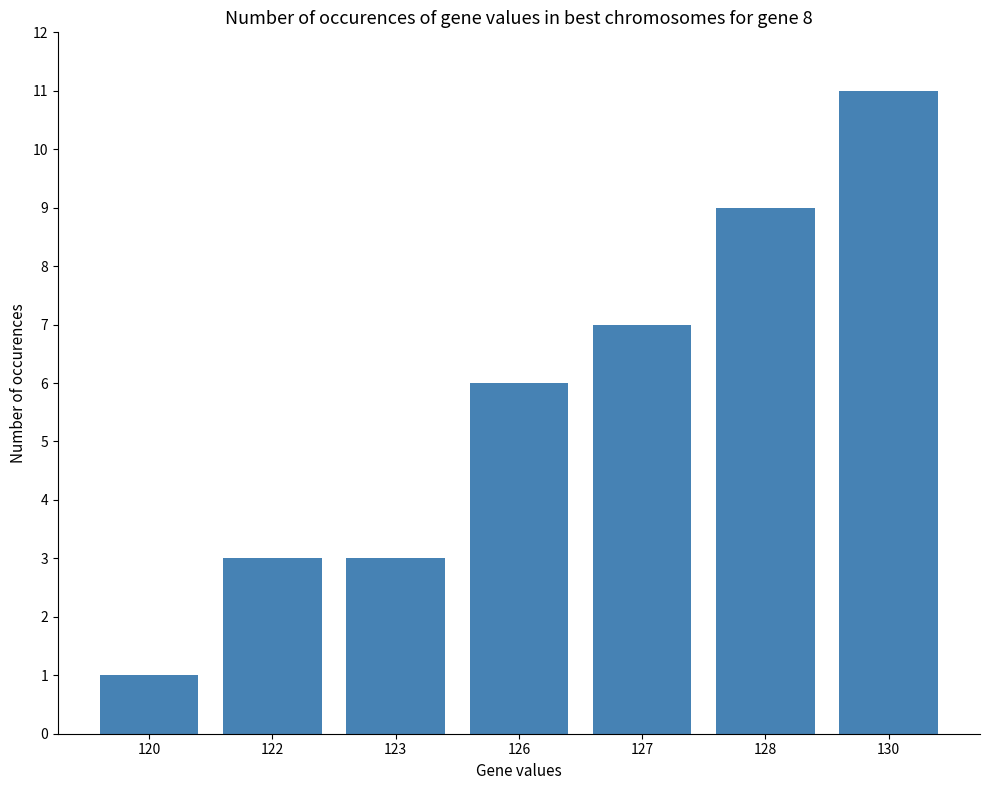

What is the ratio of the value at 127 to the value at 130?

0.6